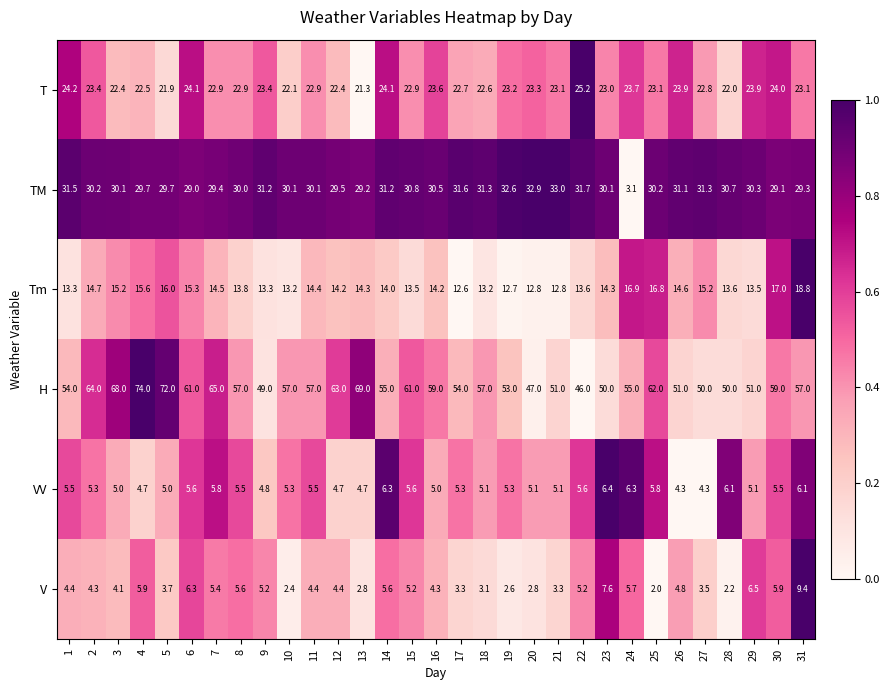

What is the total value across all series at 27?

127.1